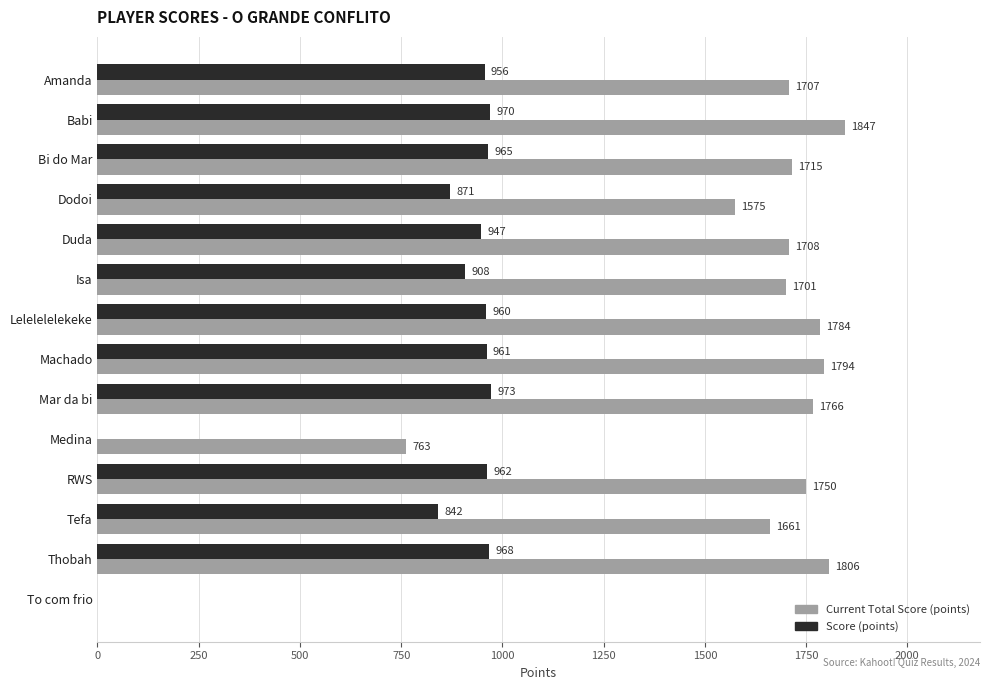

At which category is the sum across all series the highest?

Babi